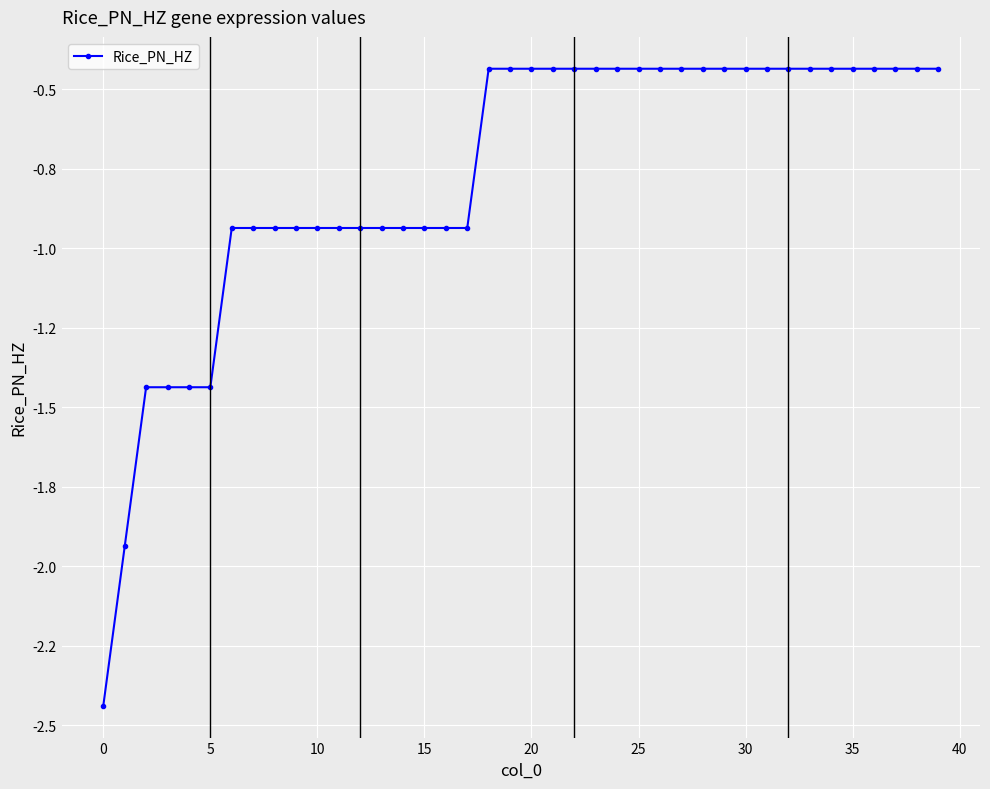

Does the chart have visible grid lines?

Yes